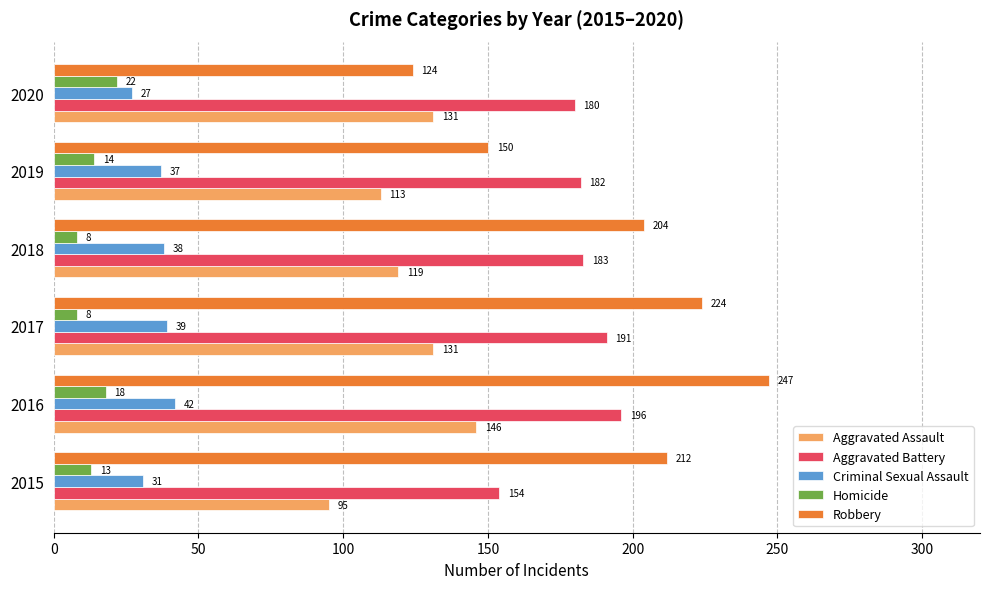

The value of Robbery at 2016 is 247. True or false?

True